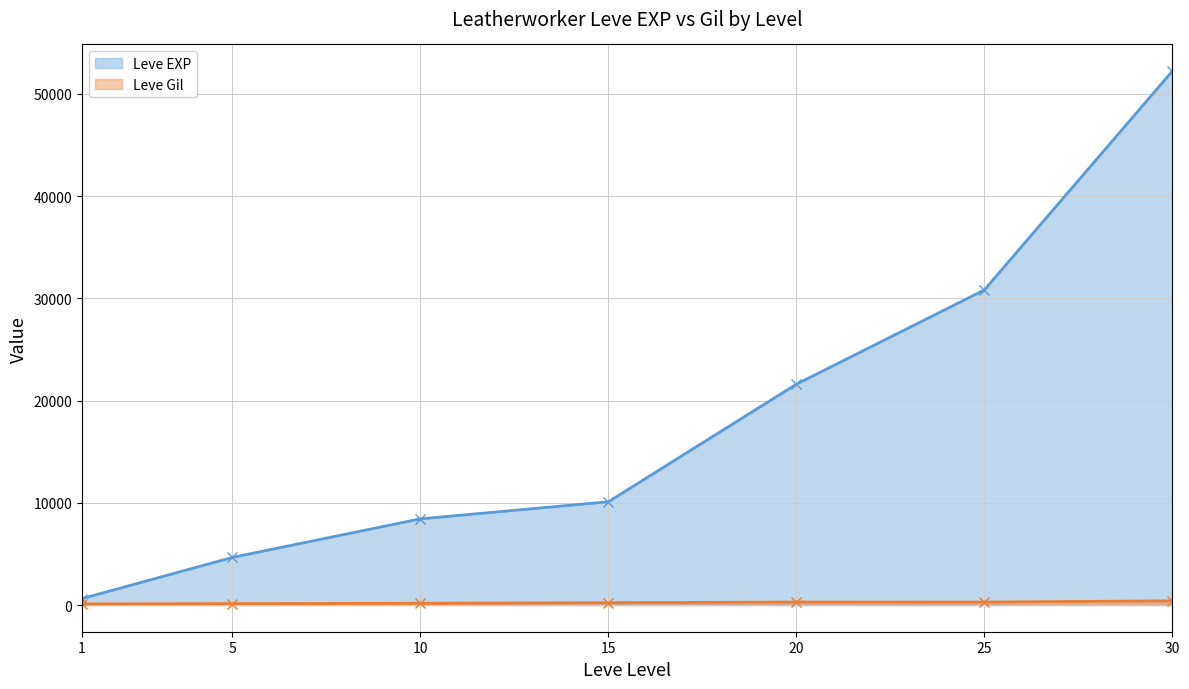

At how many categories does at least one series exceed 49517?

1